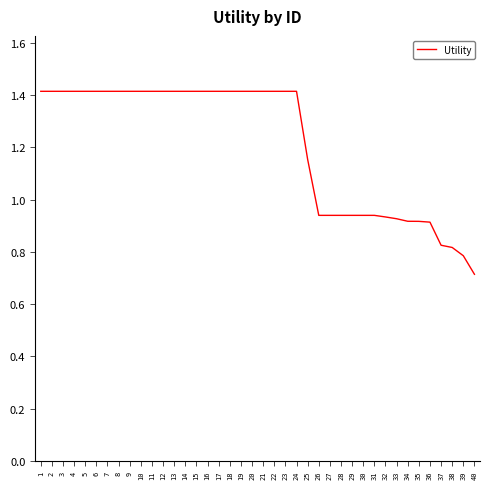

Does the chart have visible grid lines?

No